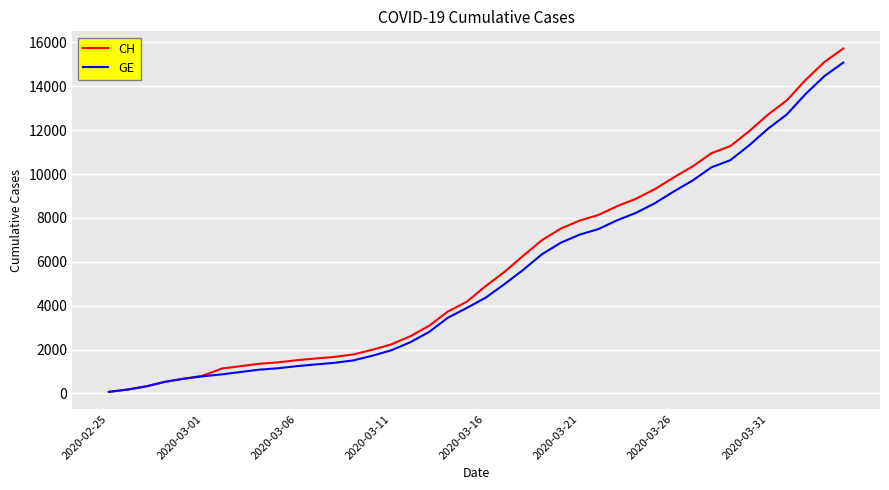

Which series has the widest spread of values?

CH